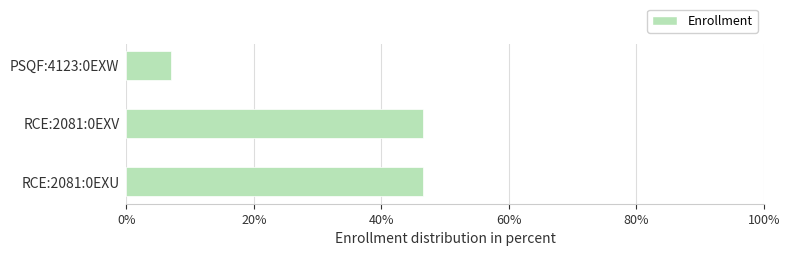

Does the chart contain any negative values?

No